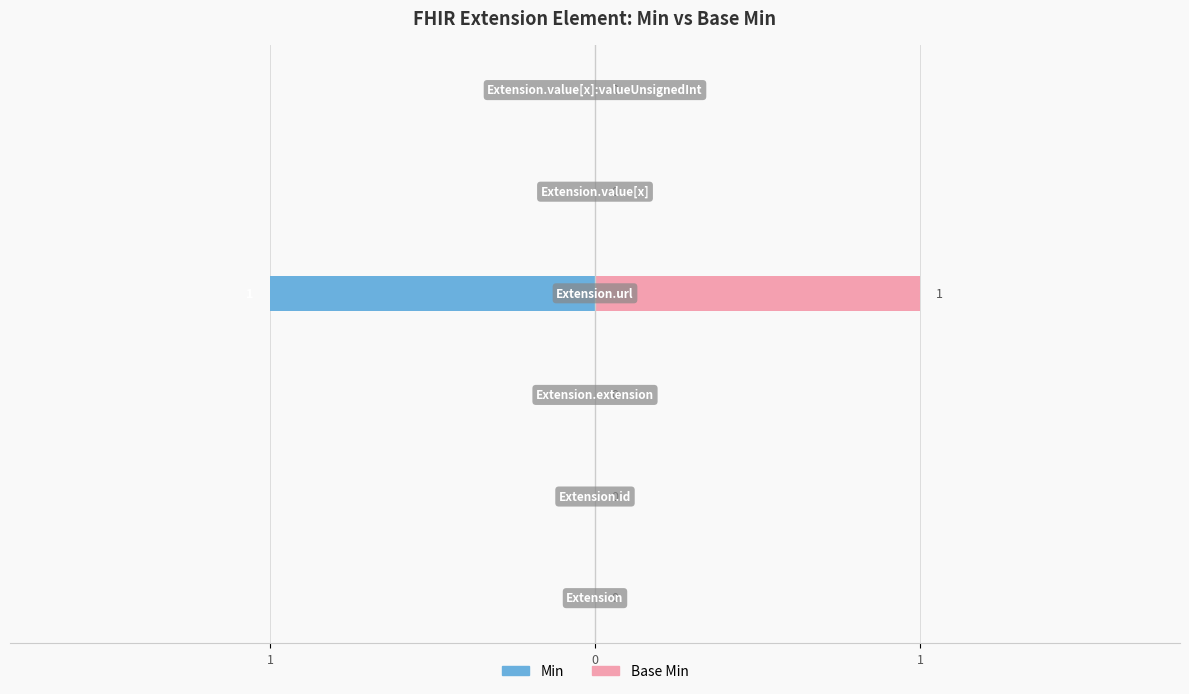

The Min series shows 0 at 3. True or false?

False